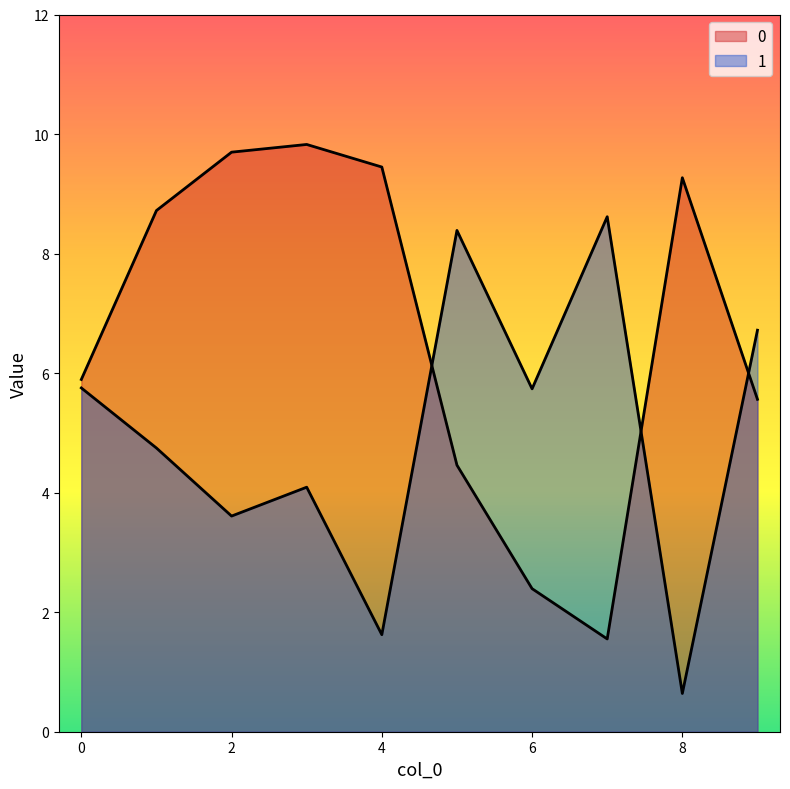

True or false: 1 has more than 1 interior local peaks.

True